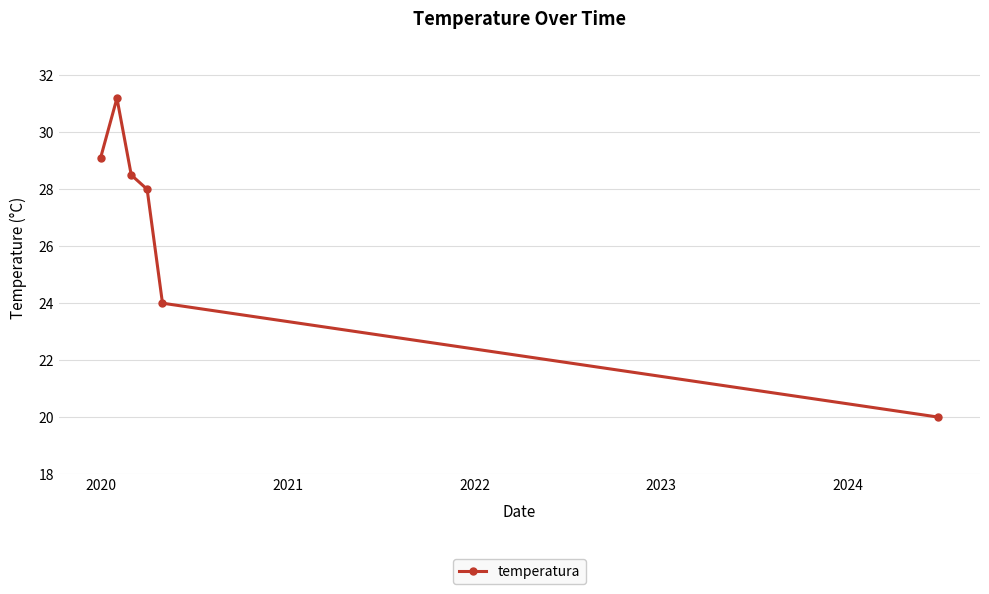

What is the maximum value shown in the chart?

31.2